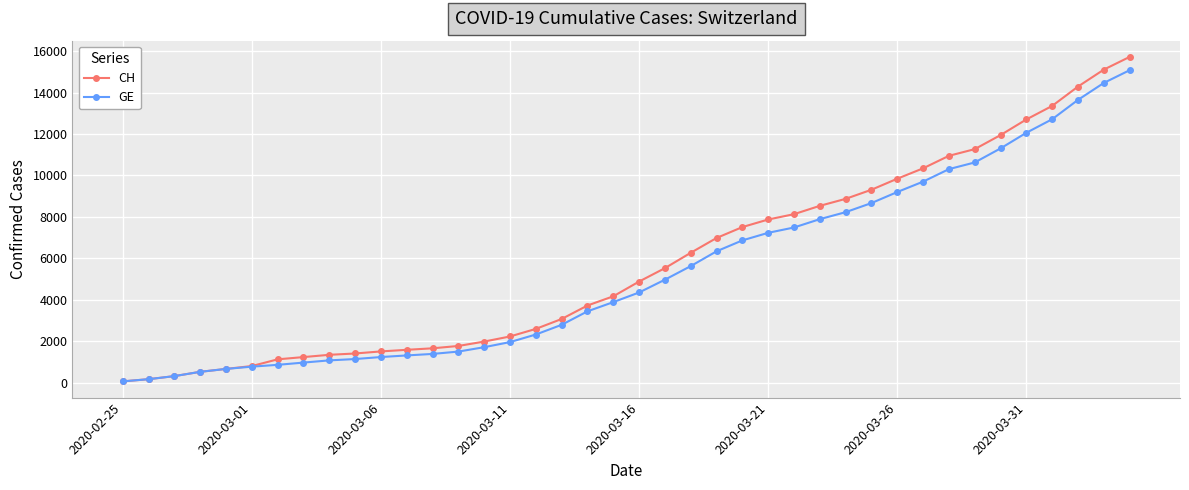

Does the chart have visible grid lines?

Yes